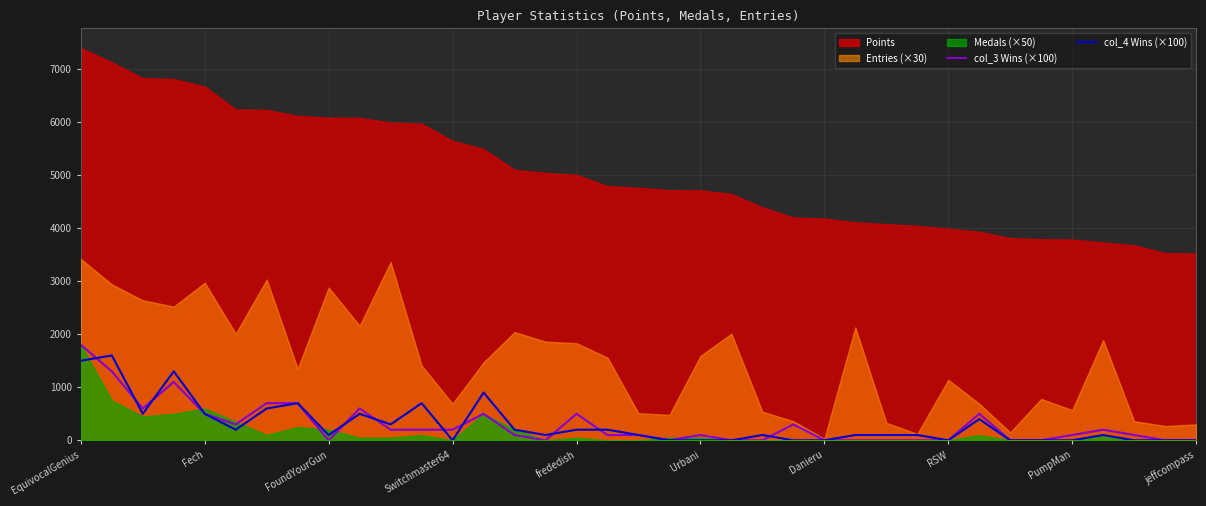

At which label does col_3 Wins (×100) reach its peak?

EquivocalGenius